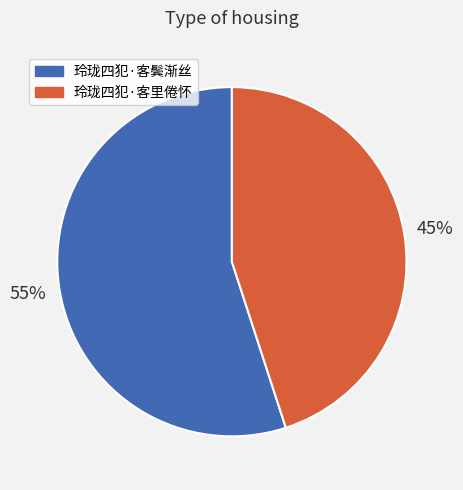

Rank the categories by value from highest to lowest.

玲珑四犯·客鬓渐丝, 玲珑四犯·客里倦怀